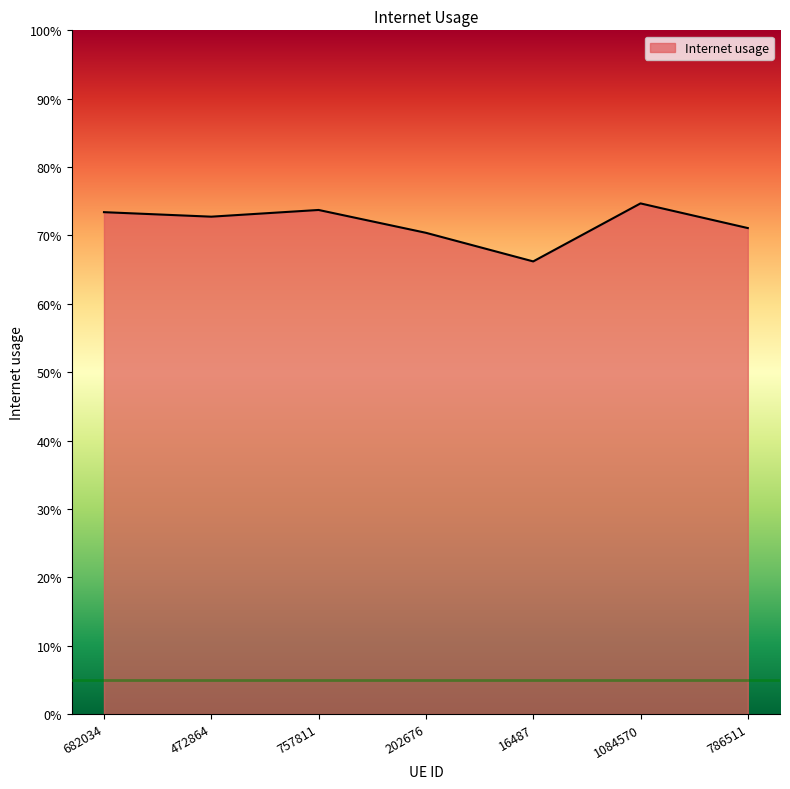

How many points are lower than both their immediate neighbors (excluding endpoints)?

2